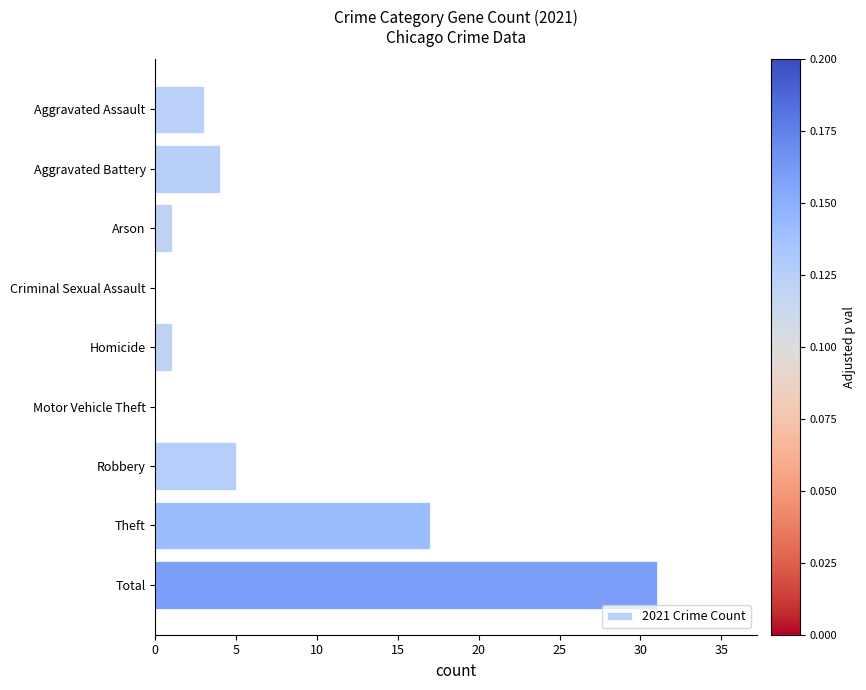

How many categories are shown in the chart?

9